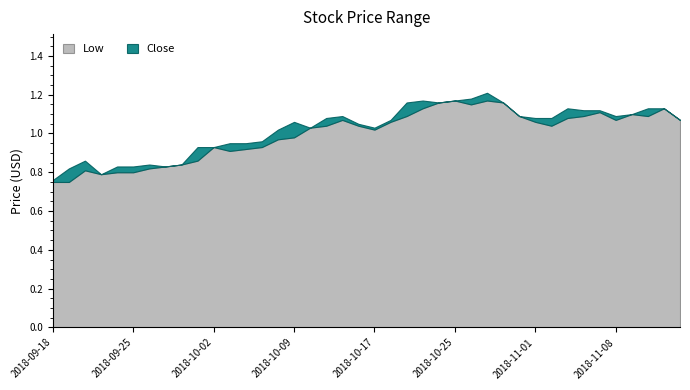

What is the label of the 22nd point from the right?

2018-10-12